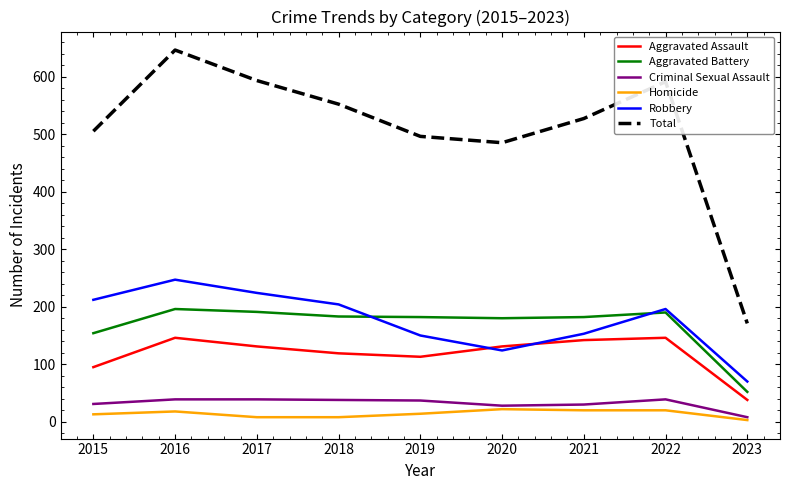

What are all the series names shown in the legend?

Aggravated Assault, Aggravated Battery, Criminal Sexual Assault, Homicide, Robbery, Total